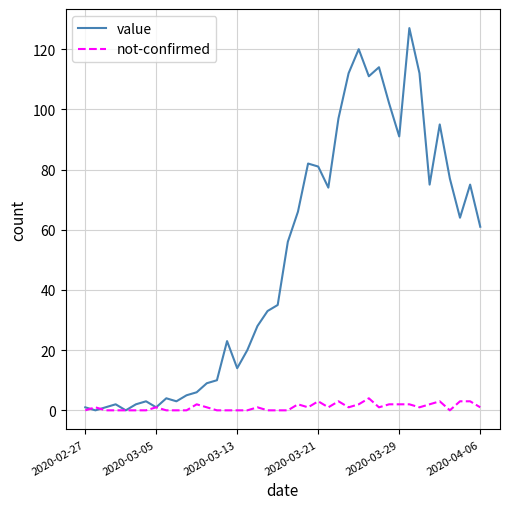

Rank the series by their maximum value, from lowest to highest.

not-confirmed, value